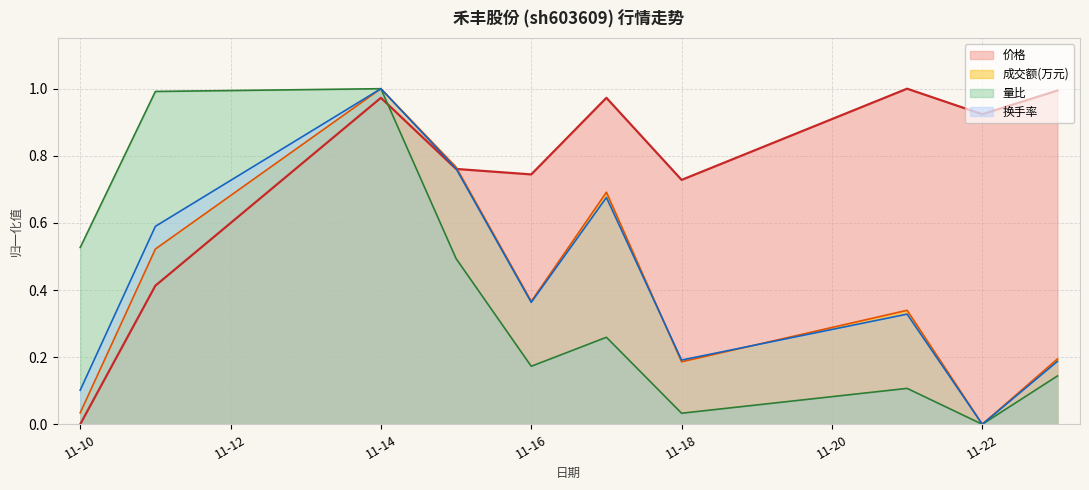

Which category has the highest value across all series?

2022-11-21